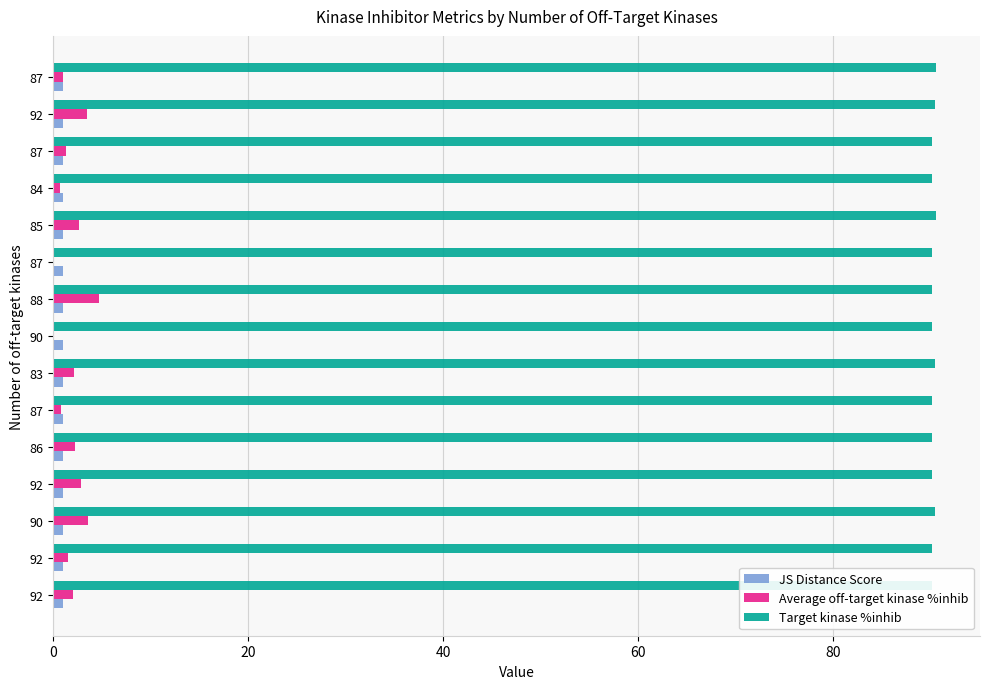

Is it true that JS Distance Score equals 1.0 at 87?

True